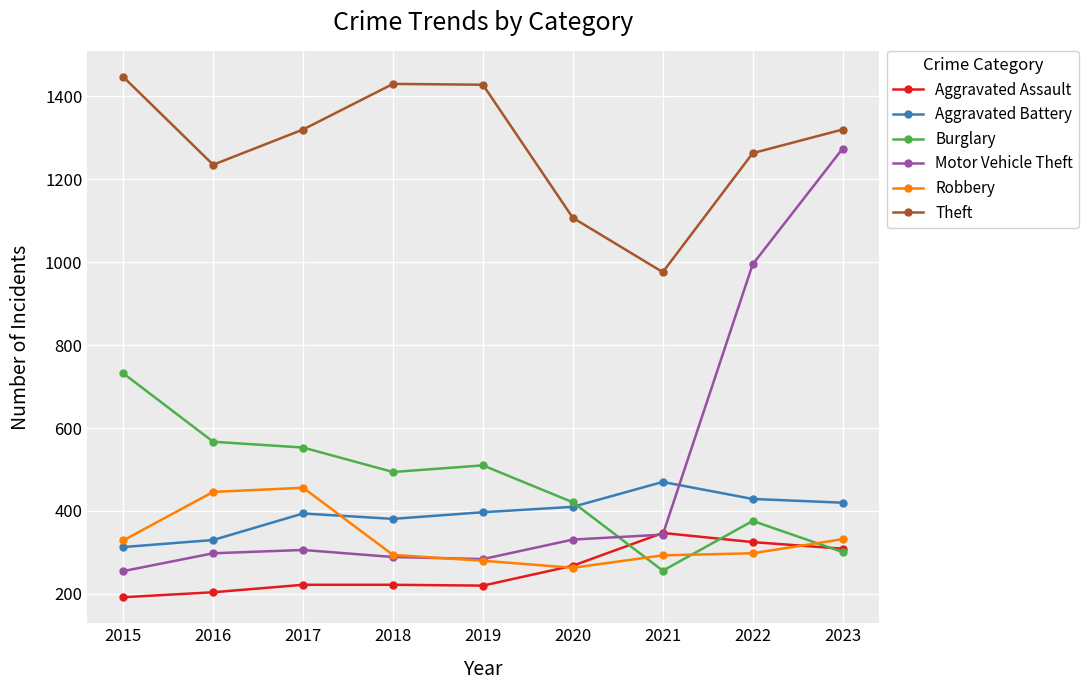

What is the average value of the Burglary series?

468